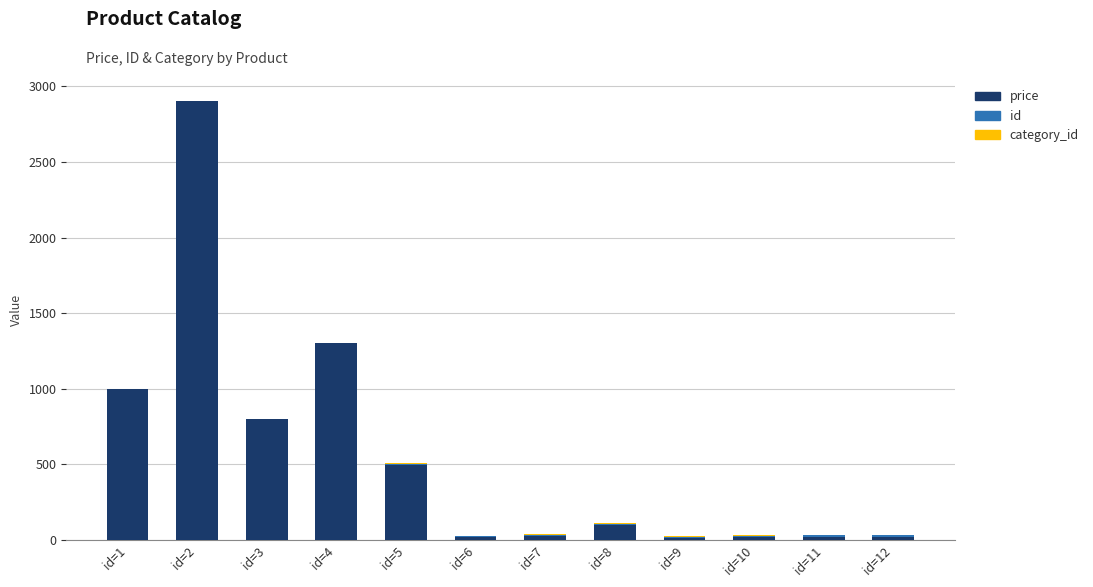

What is the maximum value for price?

2900.0